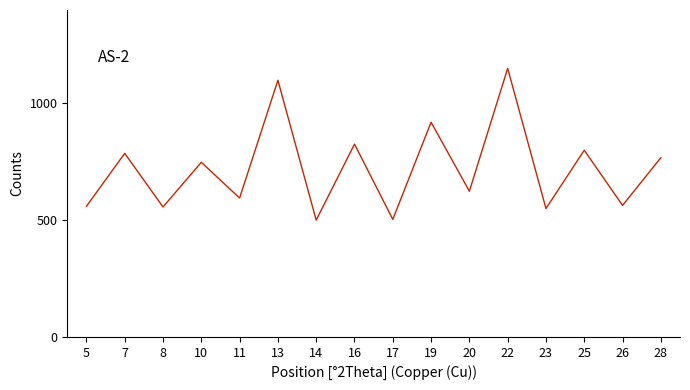

Is it true that the value at 26 is 876.7?

False